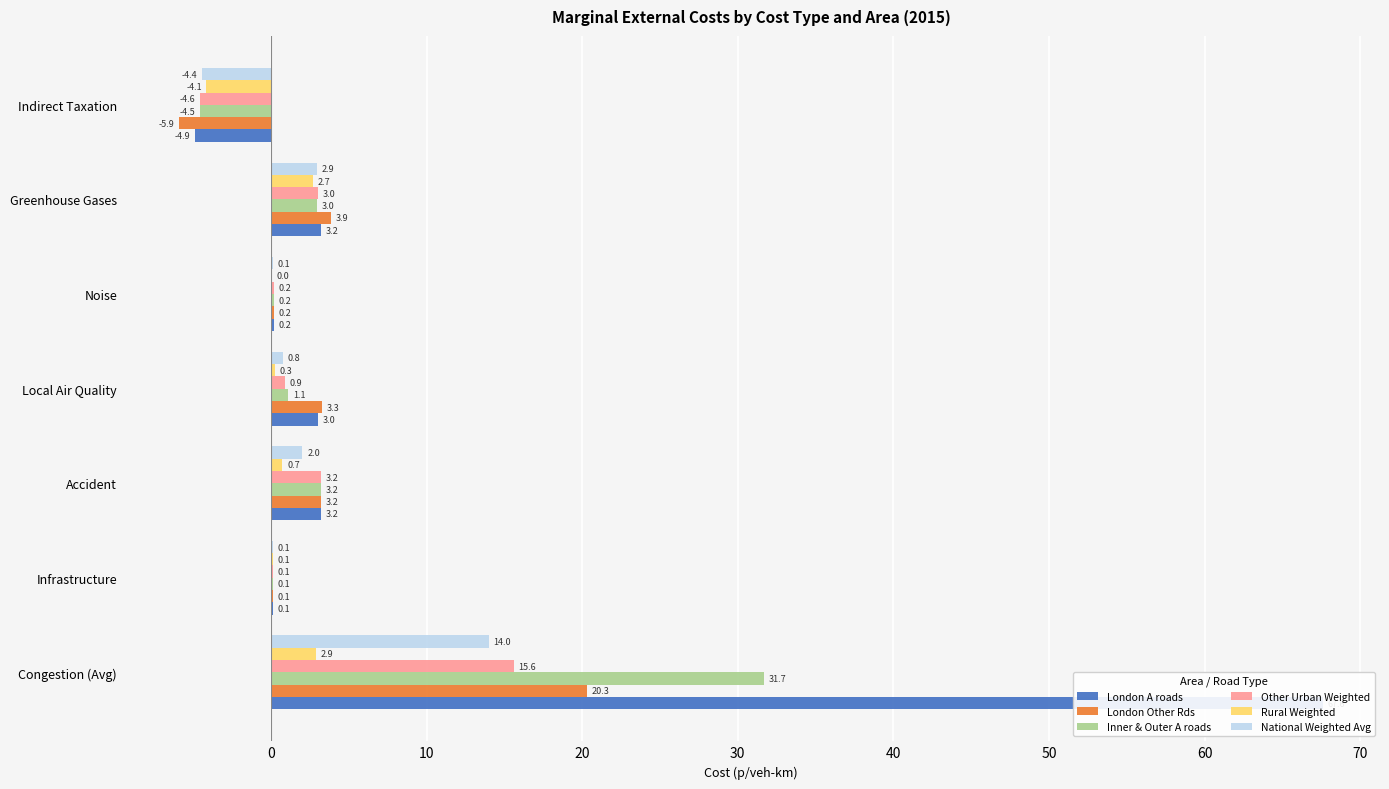

List the series in order of their peak value, lowest first.

Rural Weighted, National Weighted Avg, Other Urban Weighted, London Other Rds, Inner & Outer A roads, London A roads